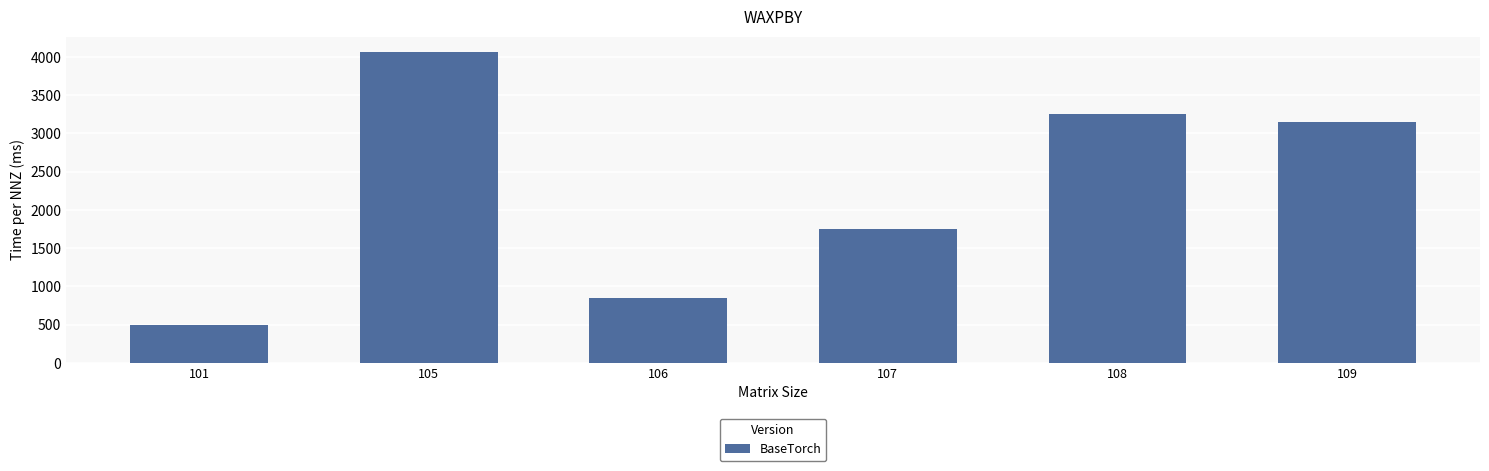

List the labels in order of value, smallest first.

101, 106, 107, 109, 108, 105